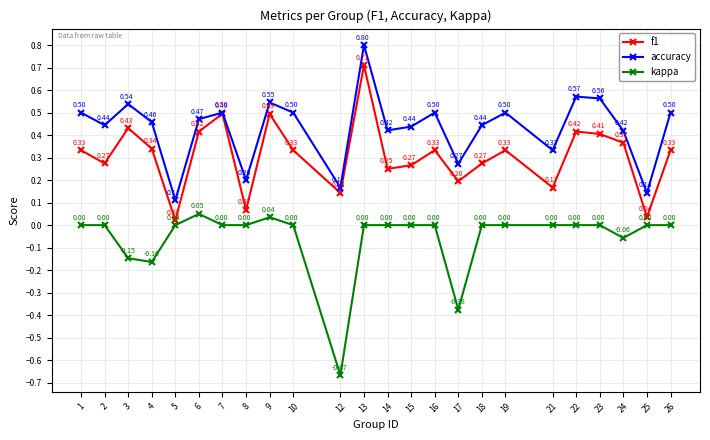

At which category is the sum across all series the highest?

13